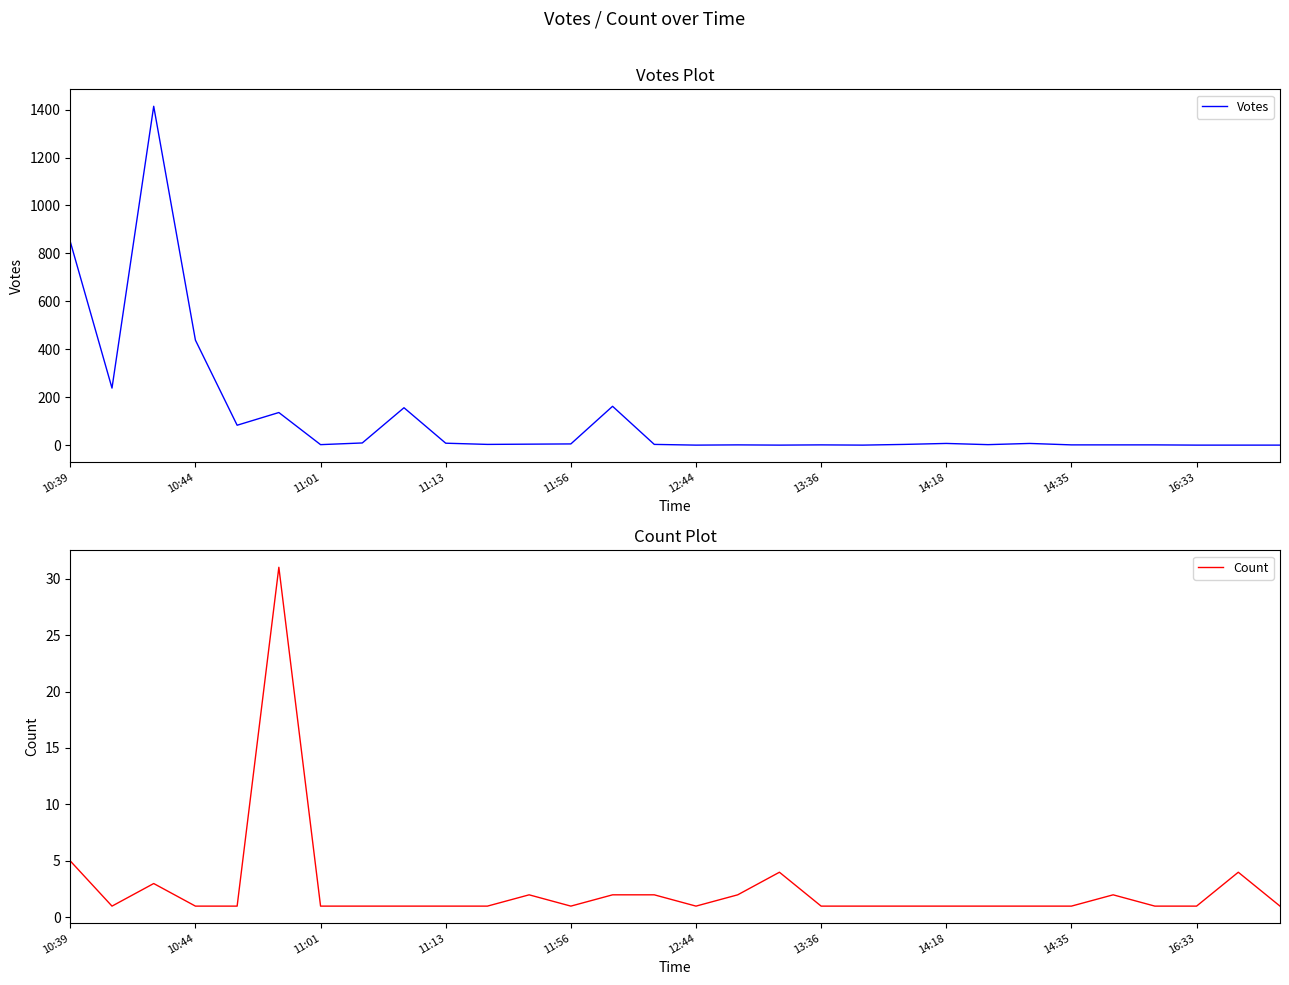

What is the sum of all Count values?

77